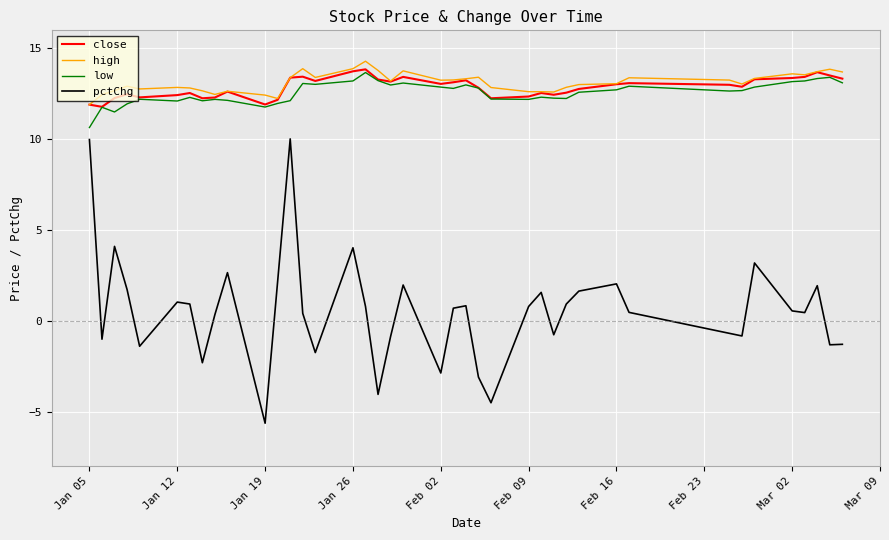

What is the smallest value displayed?

-5.6